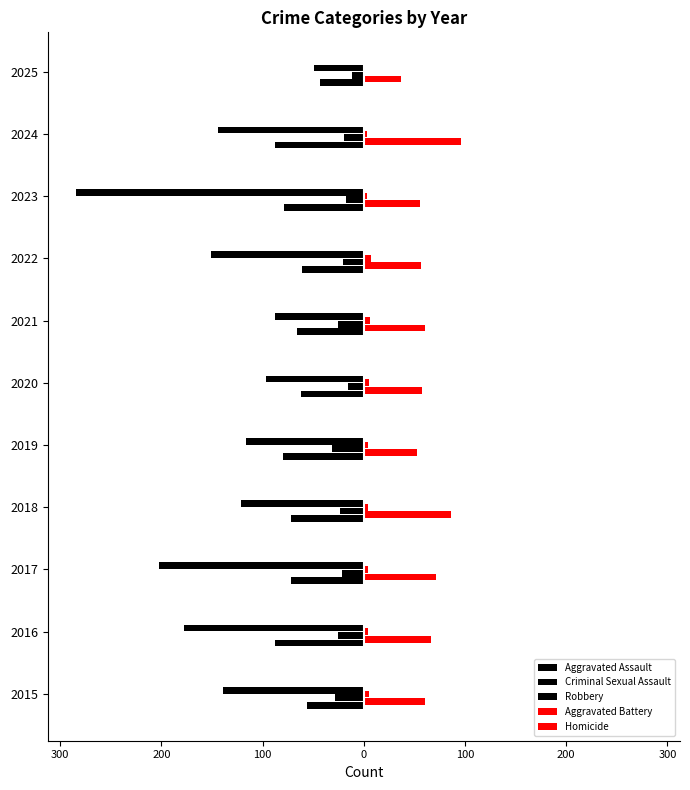

What is the difference between the second highest and second lowest values in the Aggravated Battery series?

33